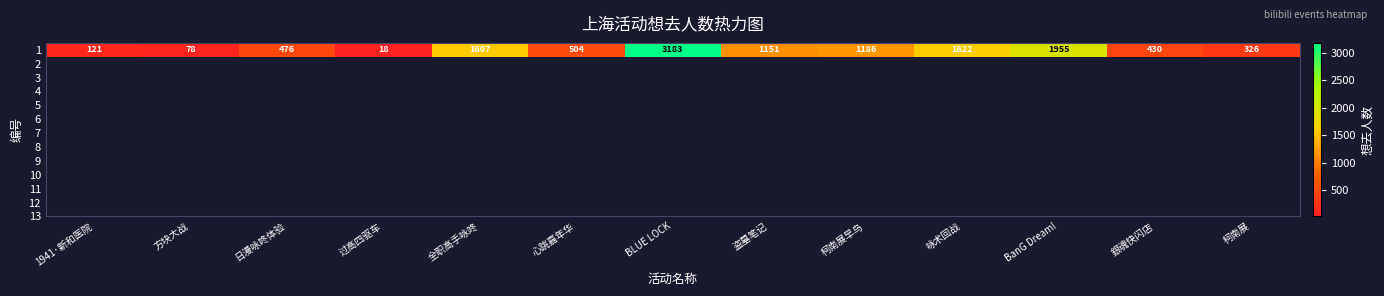

What is the smallest value displayed?

18